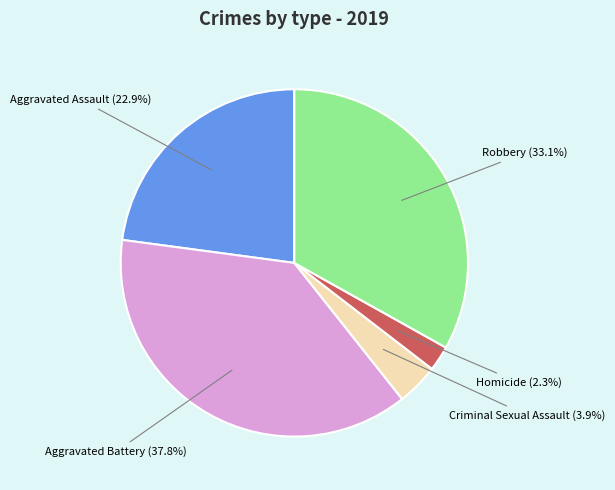

Is the sum of Aggravated Battery and Homicide greater than half?

No